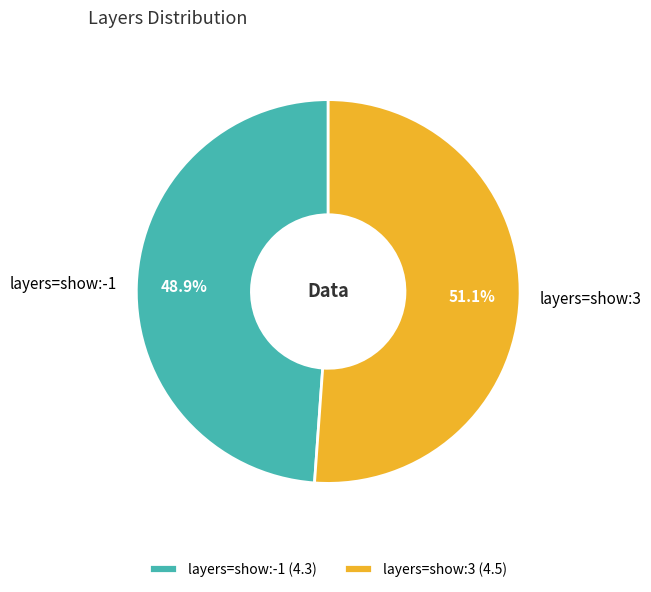

Which category has the biggest portion of the pie?

layers=show:3